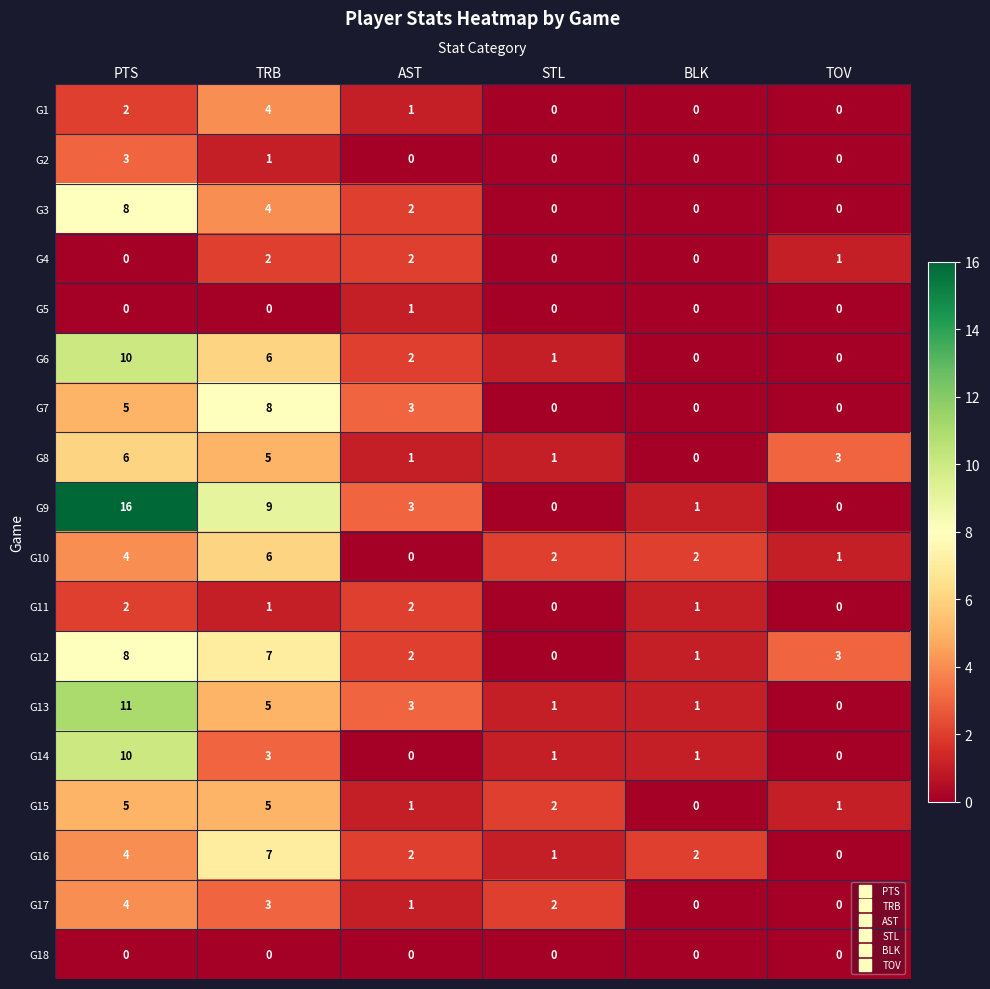

List the labels in order of G12 value, smallest first.

STL, BLK, AST, TOV, TRB, PTS